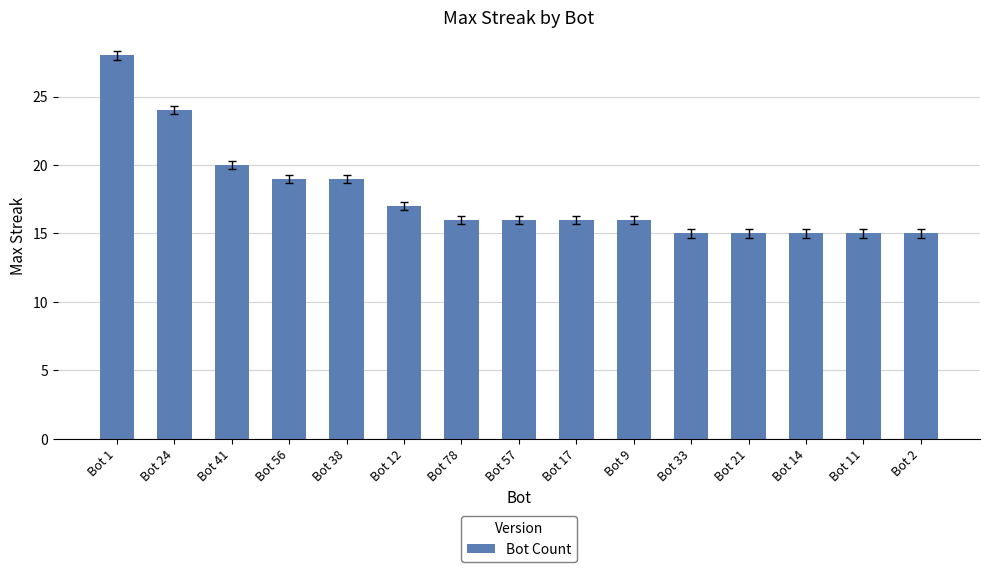

Reading right to left, list all the values displayed in this chart.

15	15	15	15	15	16	16	16	16	17	19	19	20	24	28